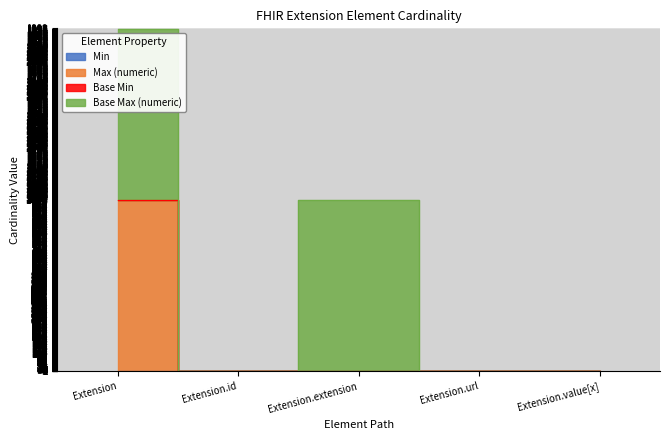

True or false: Max_numeric and Min cross at least once.

False